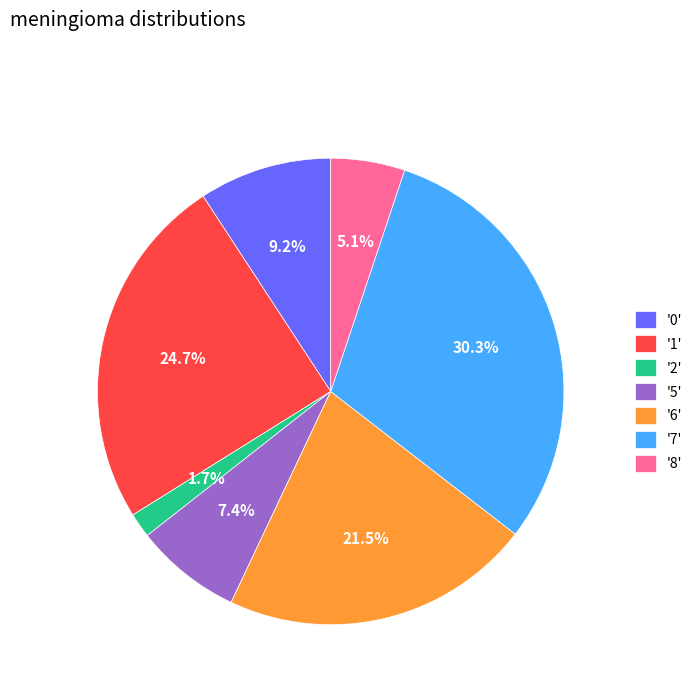

What is the smallest slice in the pie chart?

'2'